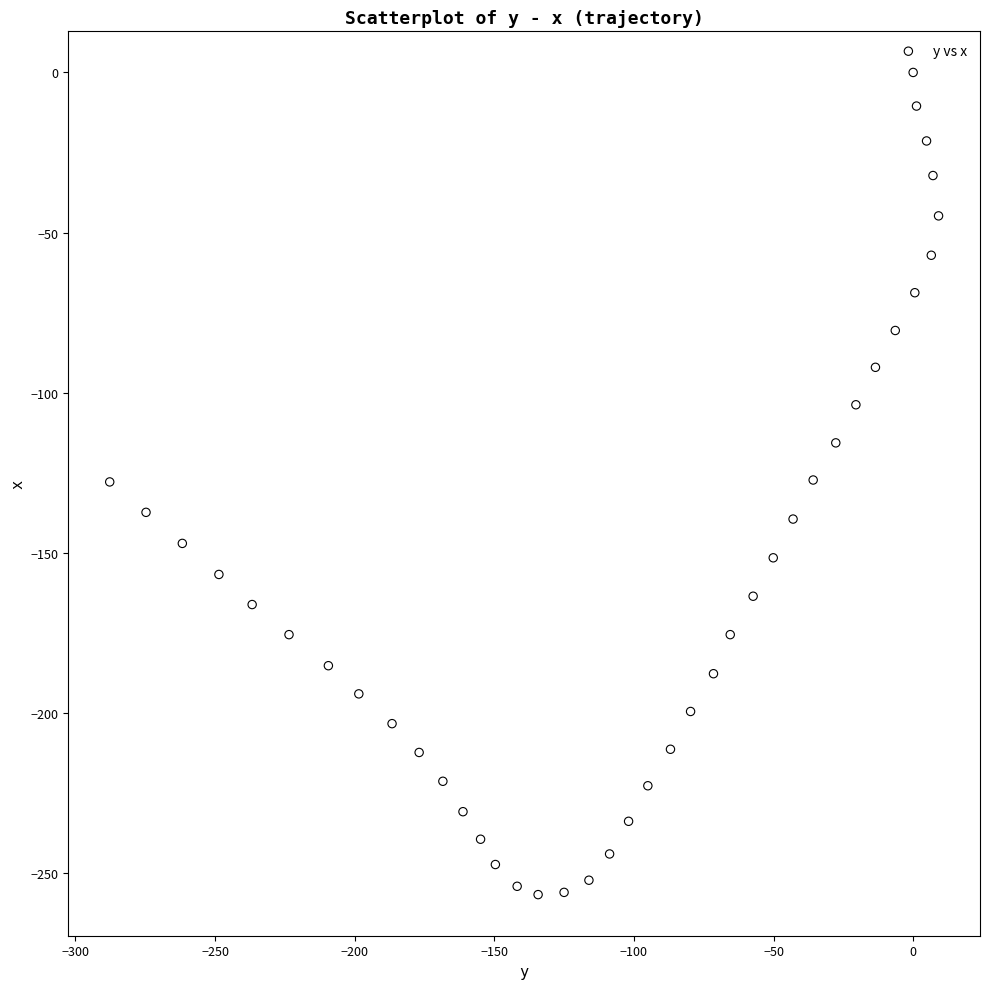

What is the range of X values (max minus min)?

296.8